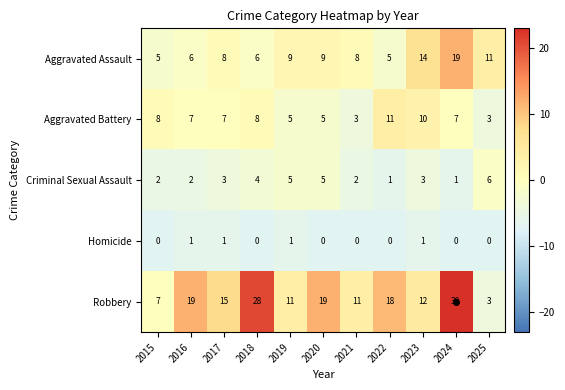

The Criminal Sexual Assault series shows 2 at 2015. True or false?

True